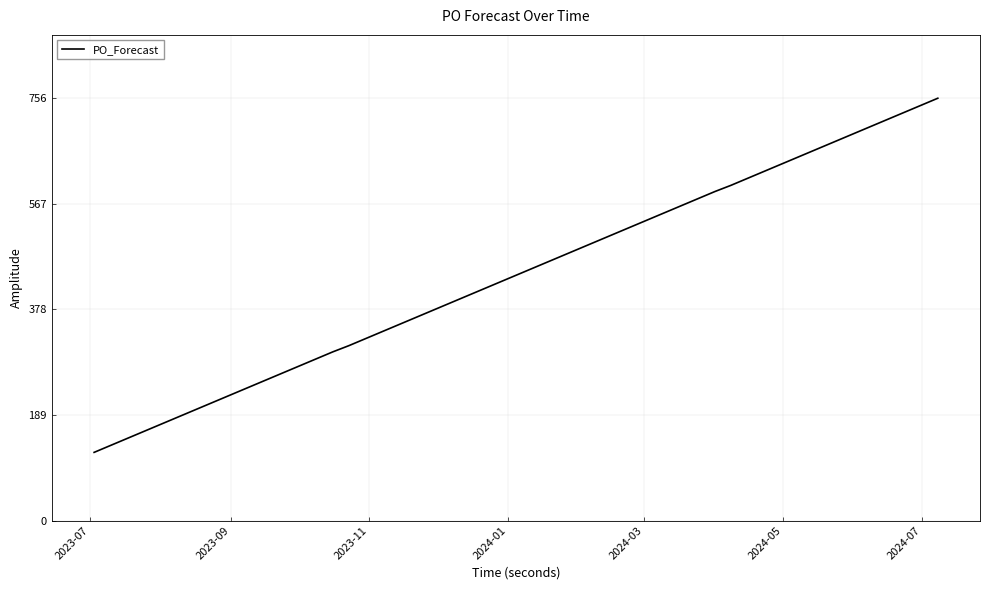

What is the sum of all values?

18459